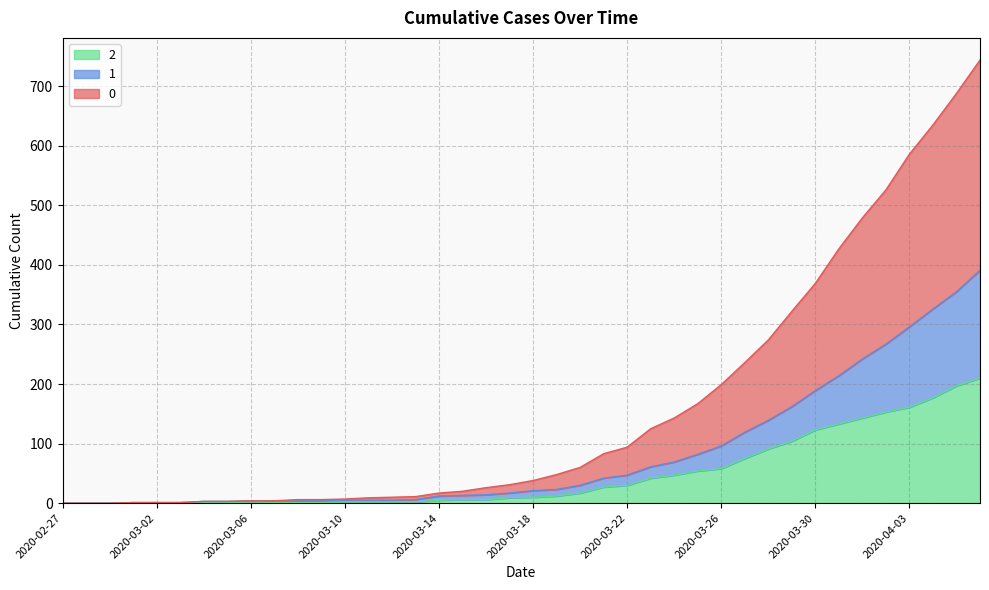

Does the chart have visible grid lines?

Yes